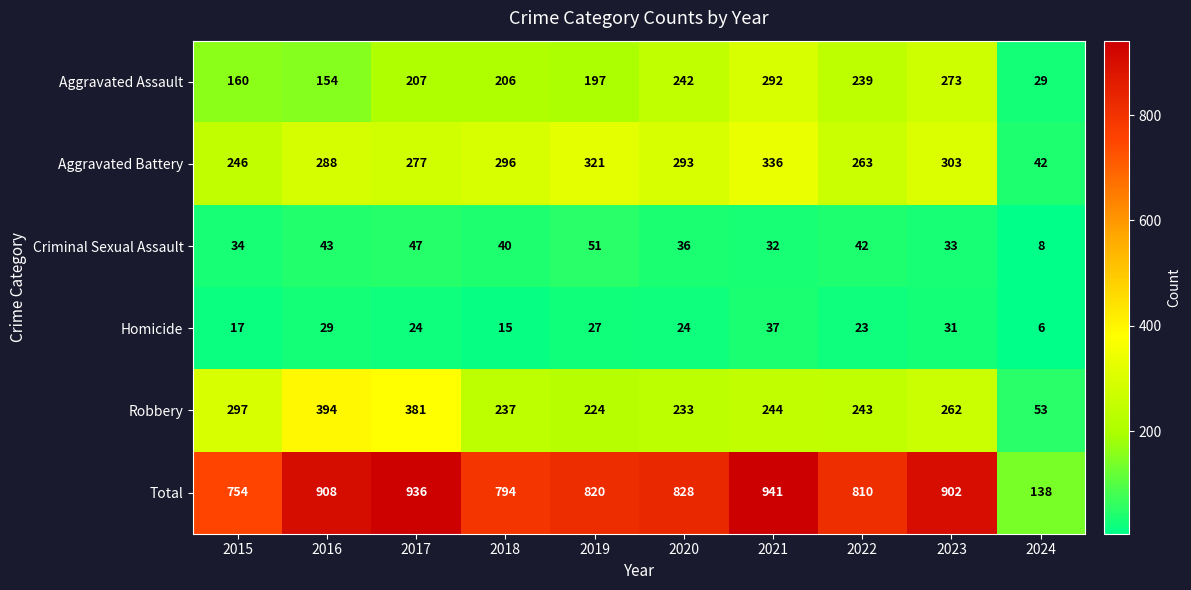

True or false: Criminal Sexual Assault has a value of 33 at 2023.

True